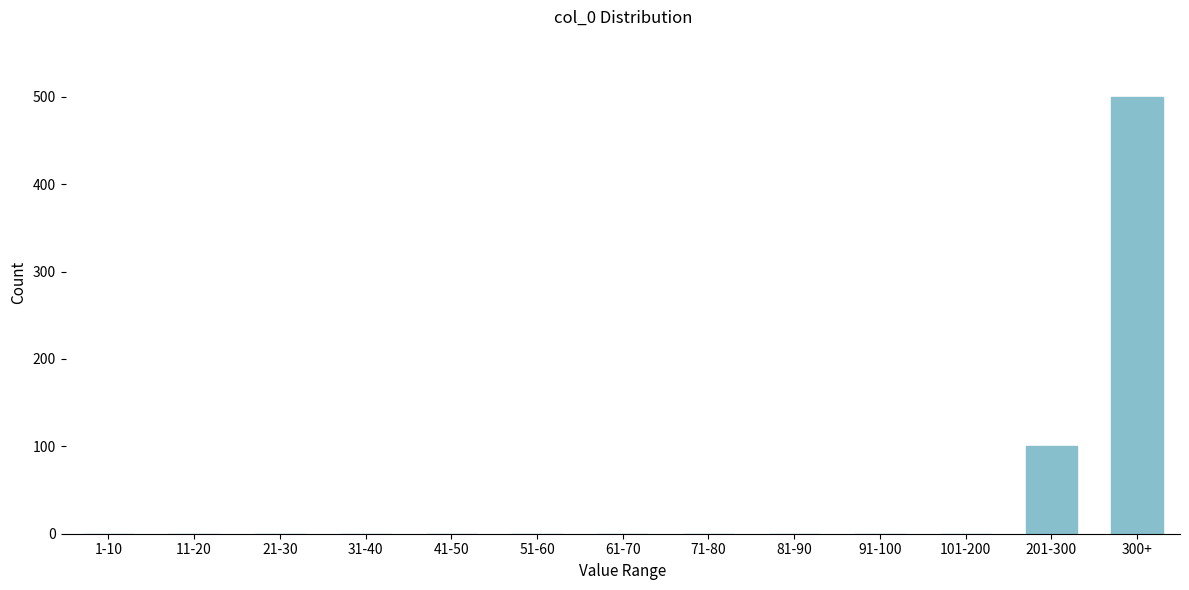

Reading left to right, list all the values displayed in this chart.

1-10=0	11-20=0	21-30=0	31-40=0	41-50=0	51-60=0	61-70=0	71-80=0	81-90=0	91-100=0	101-200=0	201-300=100	300+=500